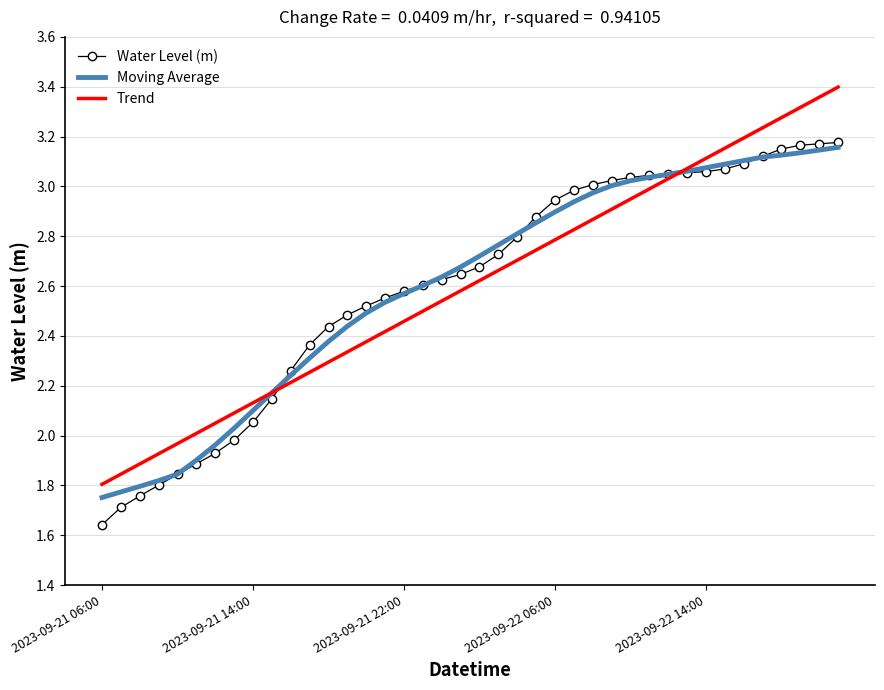

What is the label of the 23rd point from the left?

22